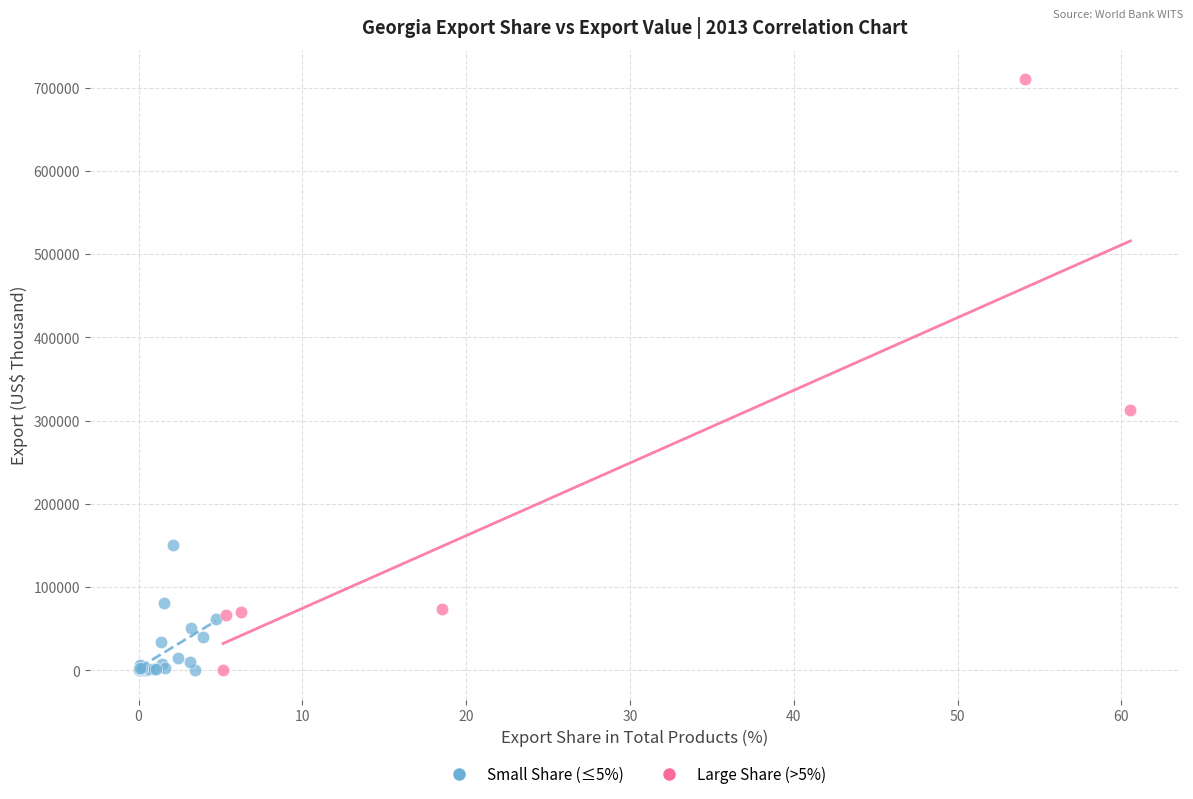

Which series contains the highest Y value?

Large Share (>5%)